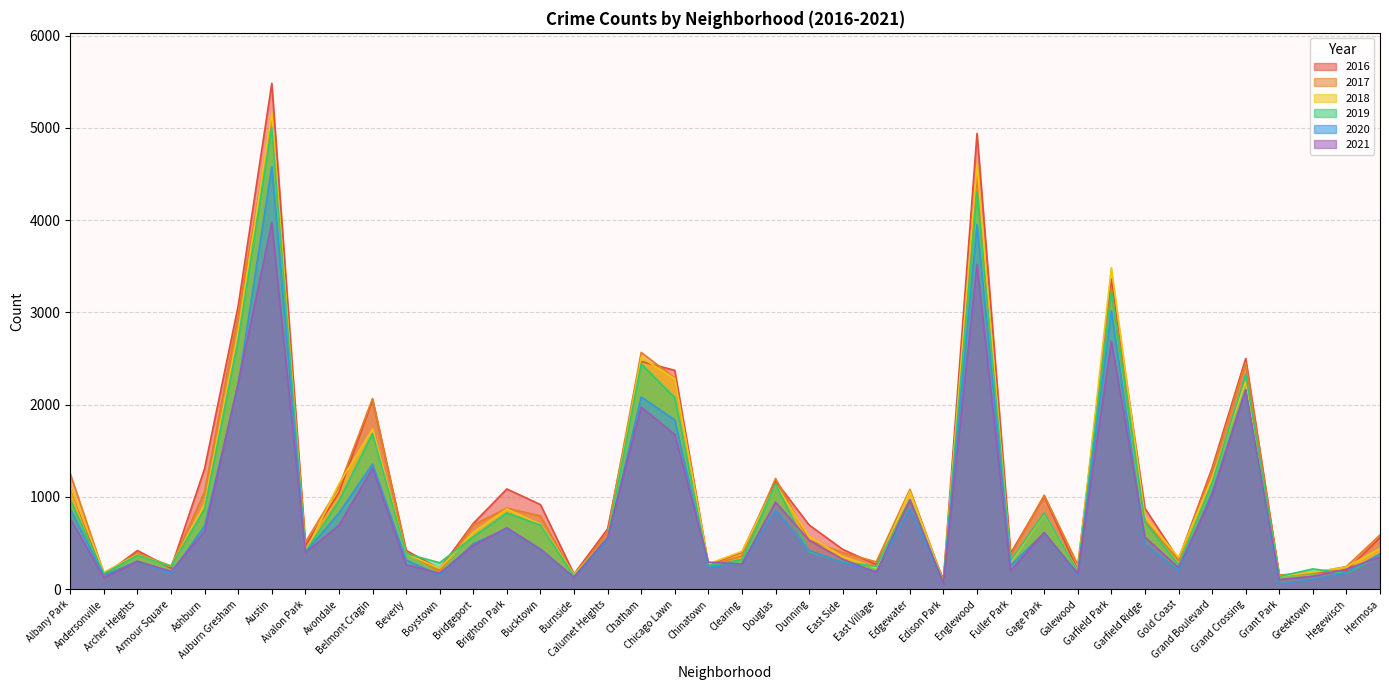

In 2018, how many points are lower than both neighbors (excluding endpoints)?

12